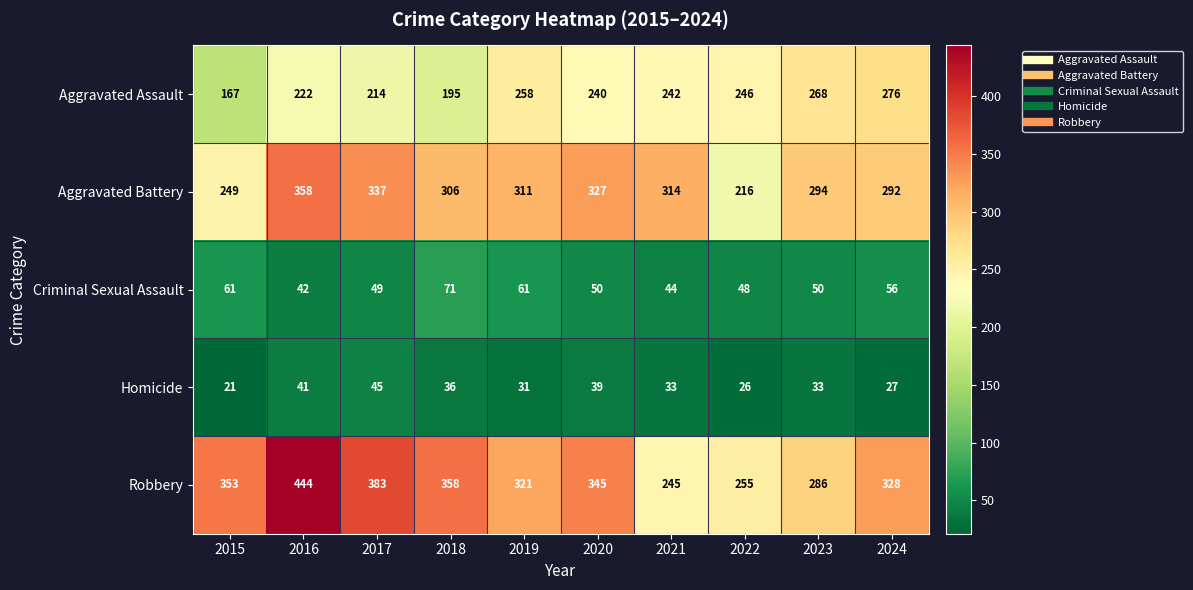

At which label is Criminal Sexual Assault closest to 56?

2024